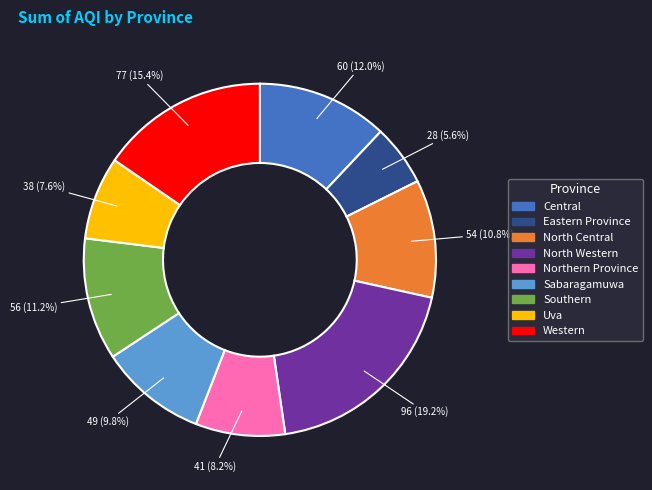

Which slice is the smallest?

Eastern Province